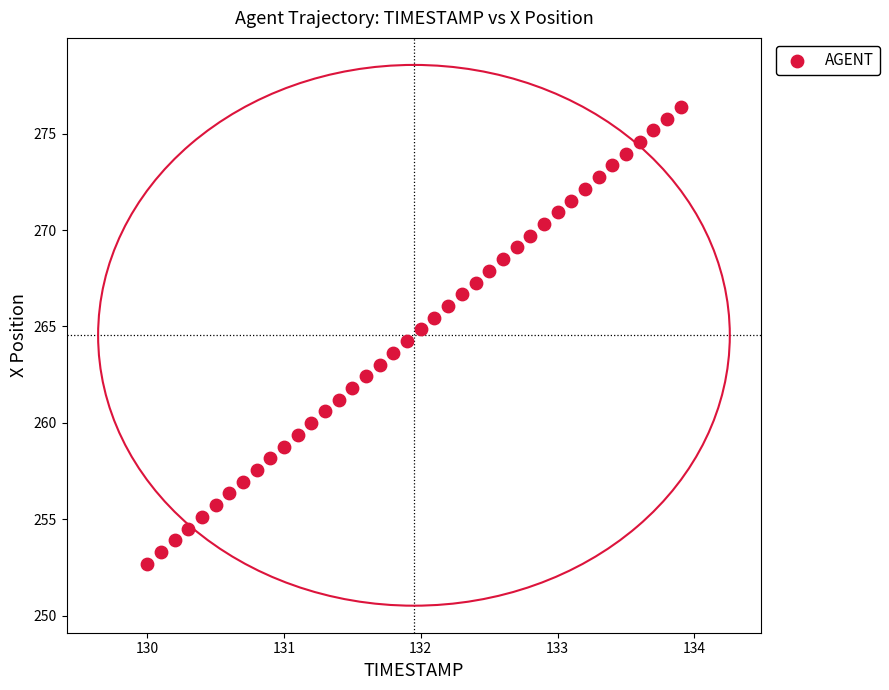

What is the range of Y values (max minus min)?

23.7